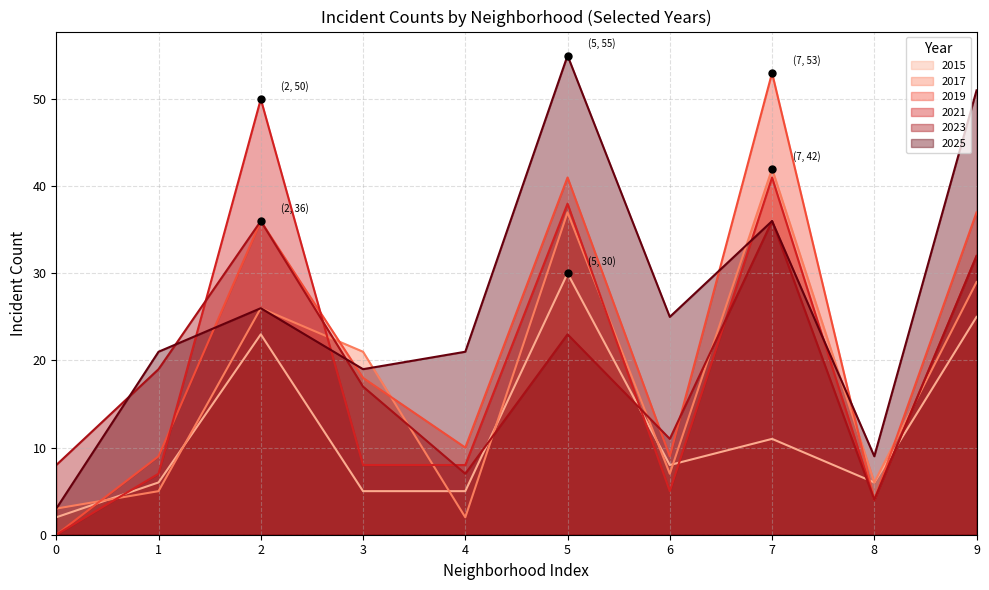

Reading left to right, extract all data points from this chart.

2015: 0=2	1=6	2=23	3=5	4=5	5=30	6=8	7=11	8=6	9=25
2017: 0=3	1=5	2=26	3=21	4=2	5=37	6=7	7=42	8=6	9=29
2019: 0=0	1=9	2=36	3=18	4=10	5=41	6=9	7=53	8=4	9=37
2021: 0=0	1=7	2=50	3=8	4=8	5=38	6=5	7=41	8=4	9=32
2023: 0=8	1=19	2=36	3=17	4=7	5=23	6=11	7=36	8=4	9=32
2025: 0=3	1=21	2=26	3=19	4=21	5=55	6=25	7=36	8=9	9=51